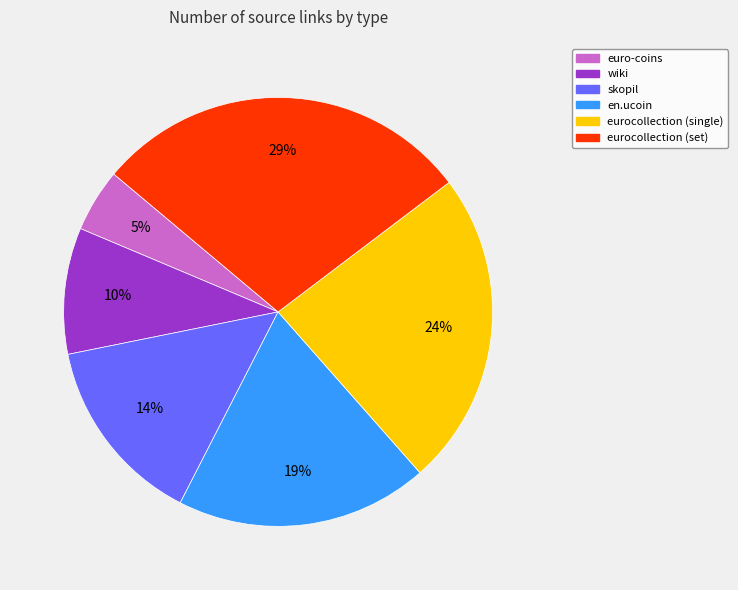

True or false: euro-coins accounts for 5% of the total.

True